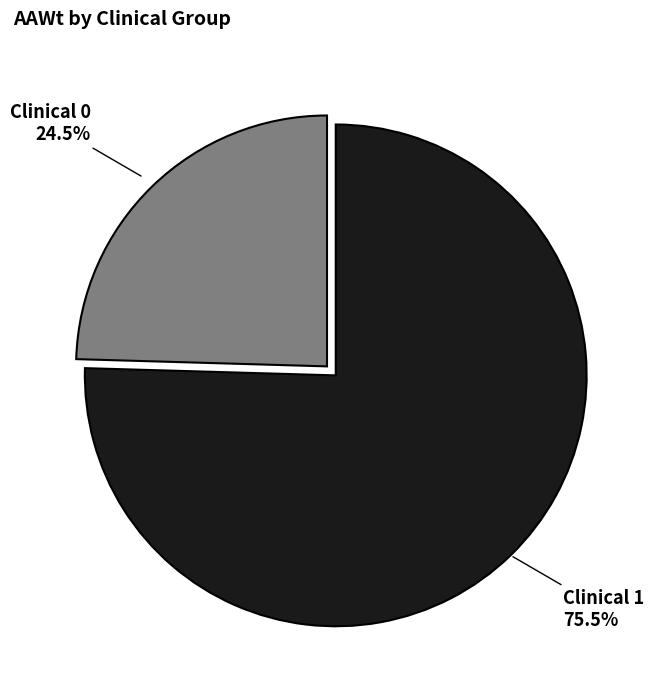

Is there a majority slice in this chart?

Yes